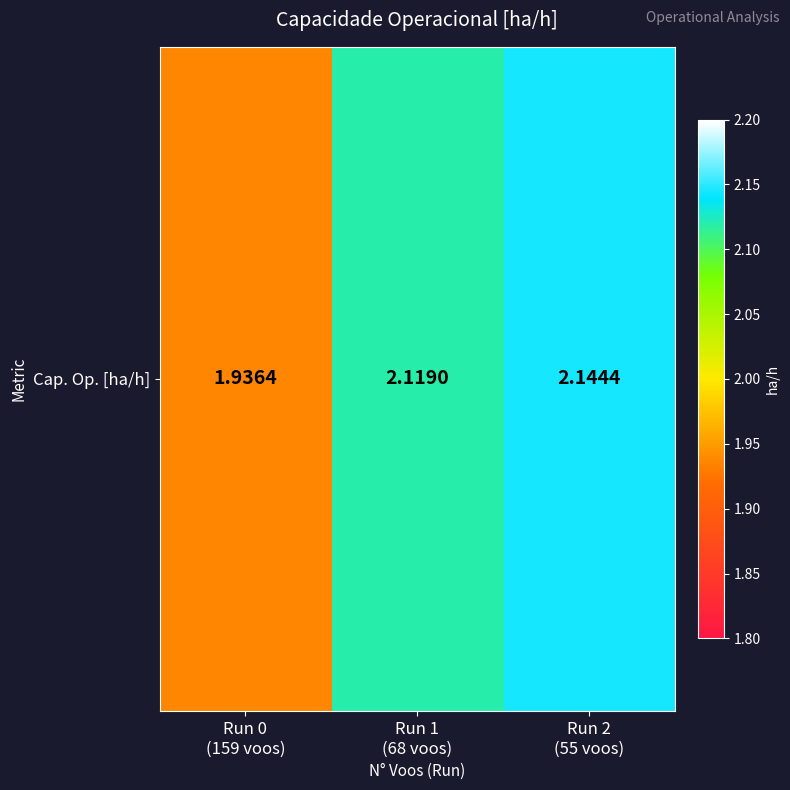

True or false: the data shows 3.1 at Run 1
(68 voos).

False